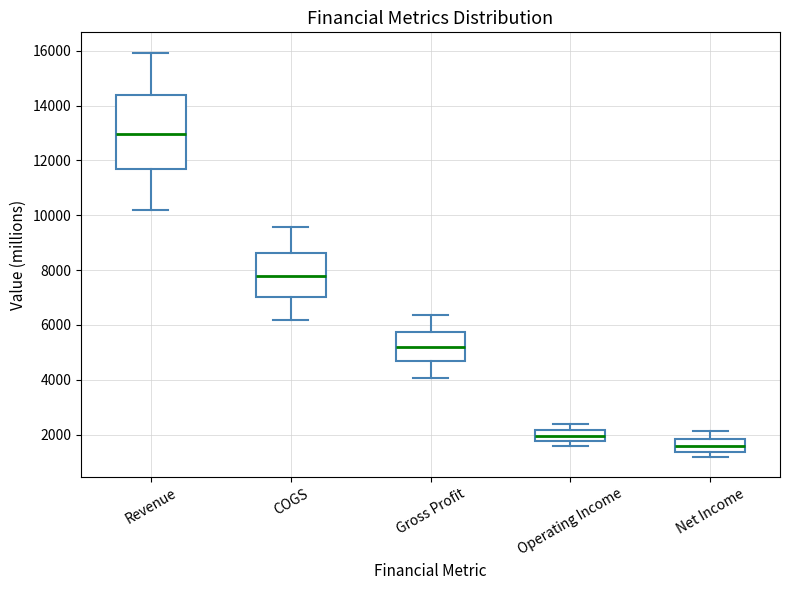

Where does the upper whisker of the box for COGS end on the y-axis? The values are not printed on the chart, so give them approximately, as read against the axis.

9600